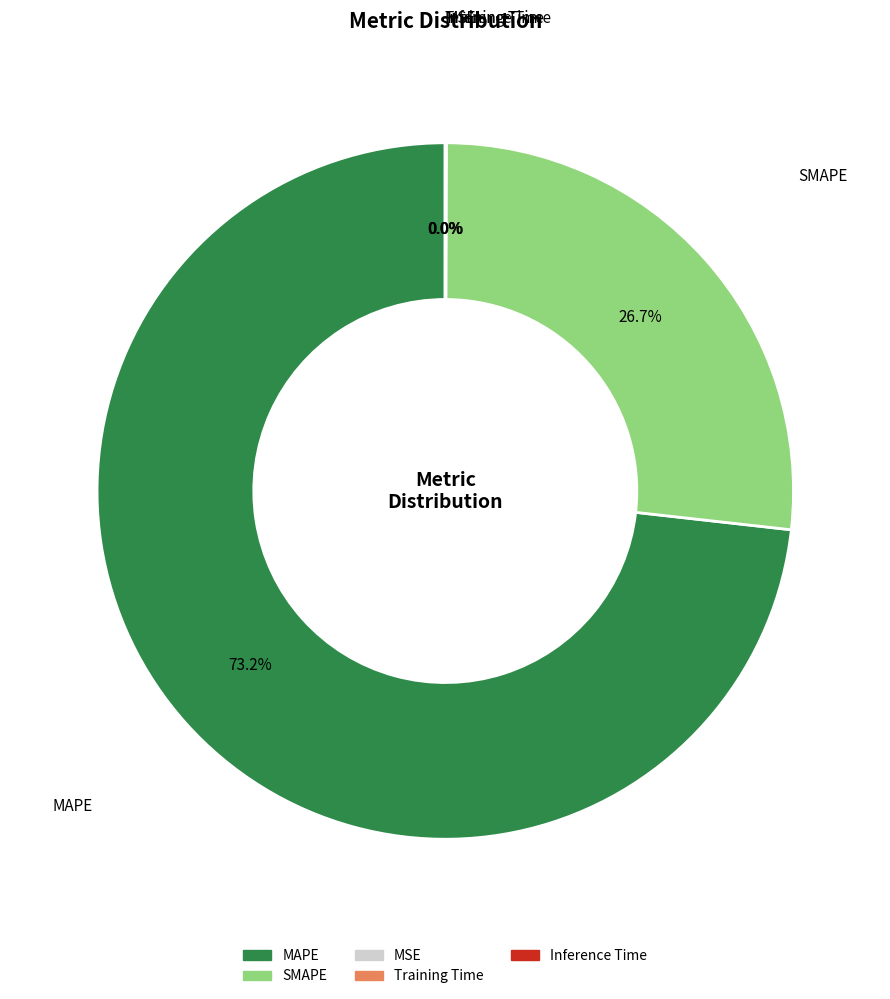

How much of the chart is everything except SMAPE?

73.3%